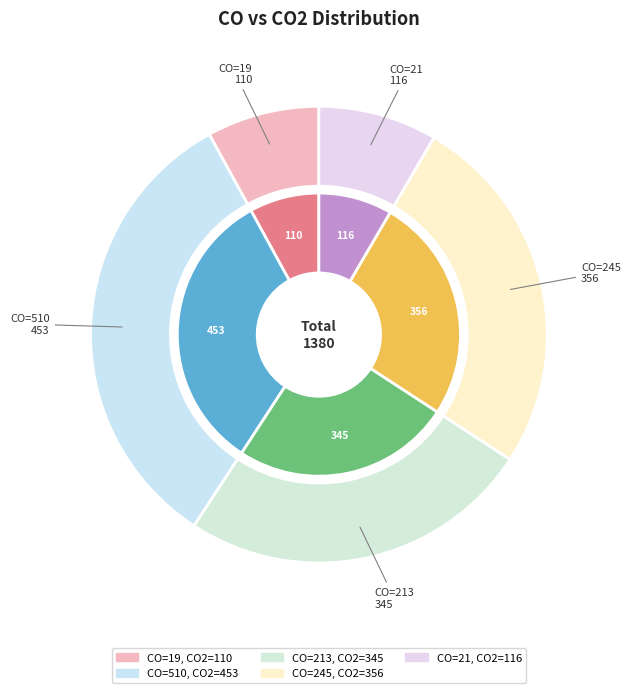

Which has a higher value, 510 or 245?

510